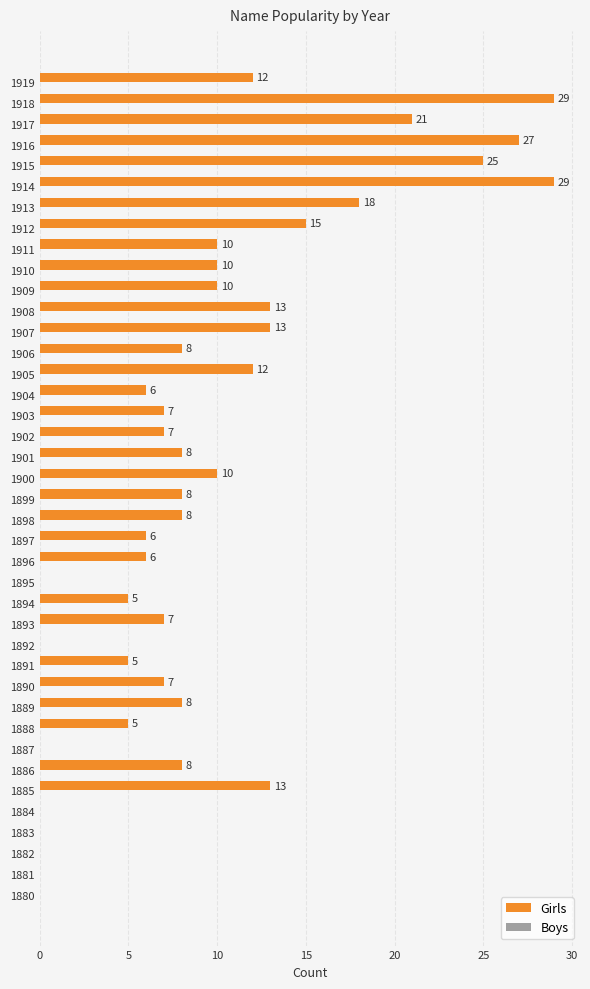

Reading top to bottom, what are all the values shown in this chart?

1919=12	1918=29	1917=21	1916=27	1915=25	1914=29	1913=18	1912=15	1911=10	1910=10	1909=10	1908=13	1907=13	1906=8	1905=12	1904=6	1903=7	1902=7	1901=8	1900=10	1899=8	1898=8	1897=6	1896=6	1895=0	1894=5	1893=7	1892=0	1891=5	1890=7	1889=8	1888=5	1887=0	1886=8	1885=13	1884=0	1883=0	1882=0	1881=0	1880=0